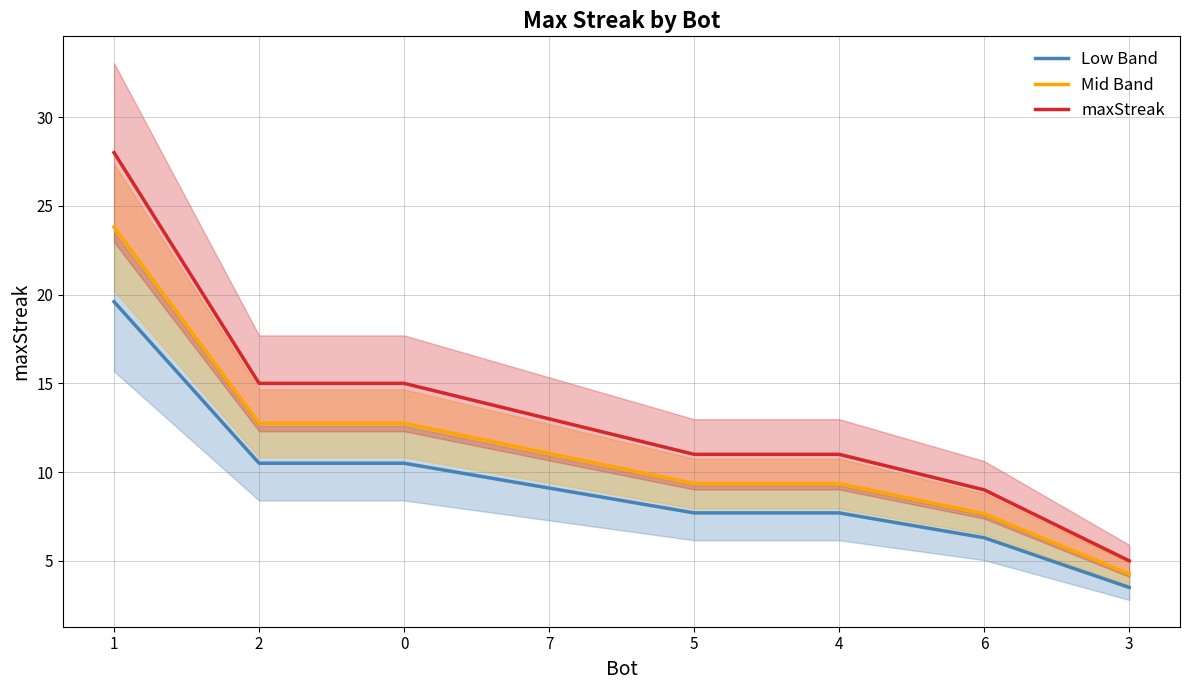

Which series has the largest total across all categories?

maxStreak